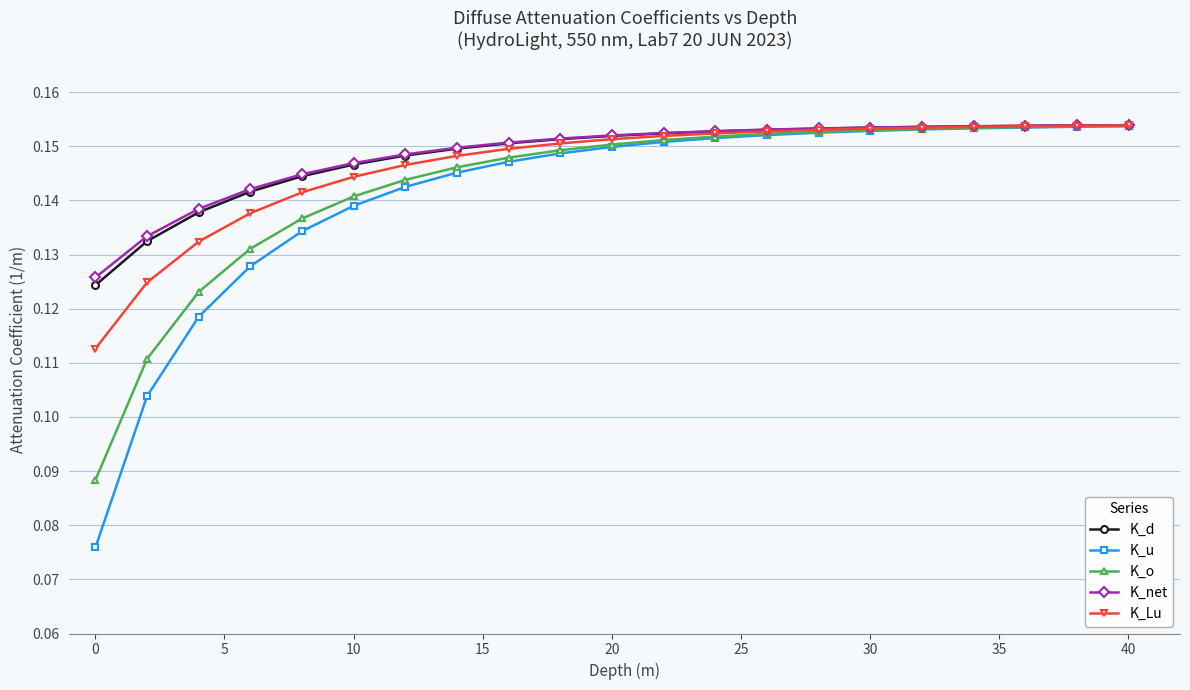

Does the chart have visible grid lines?

Yes